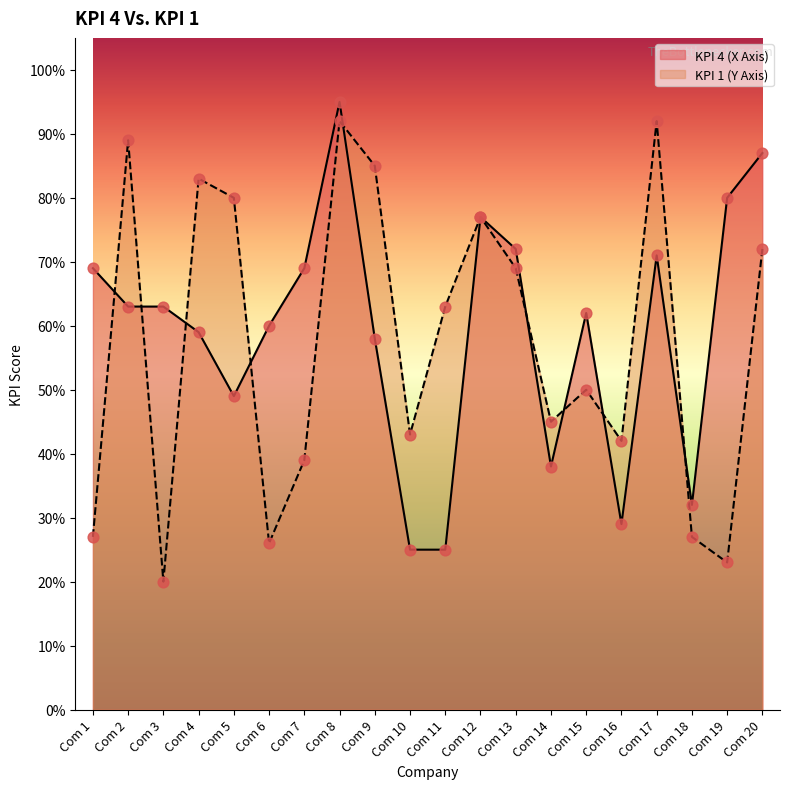

What are all the series names shown in the legend?

KPI 4 (X Axis), KPI 1 (Y Axis)